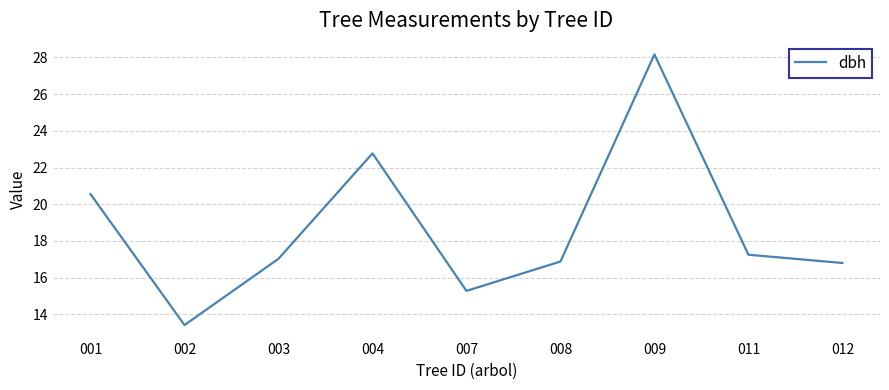

Where is the data nearest to the value 20?

001